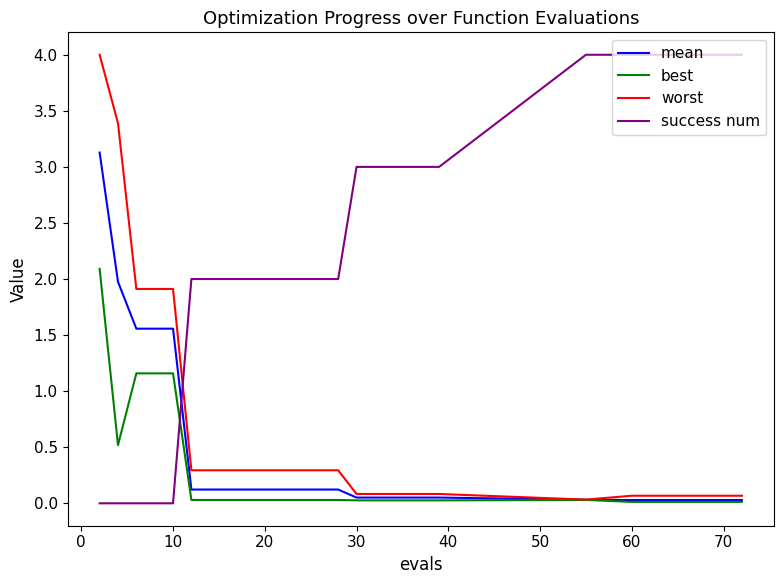

Count the number of categories in the chart.

30